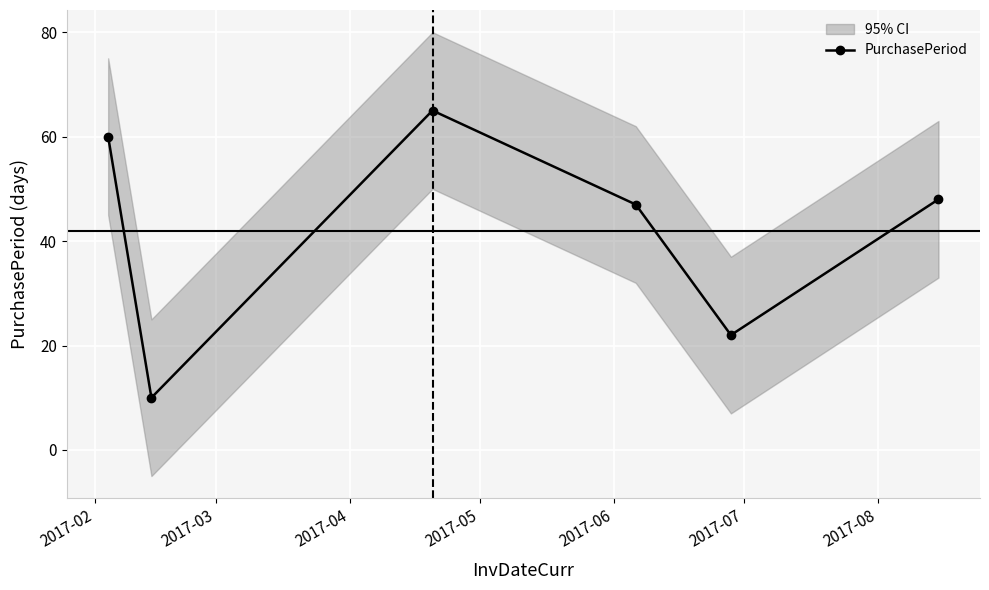

How many data points does each series have?

6